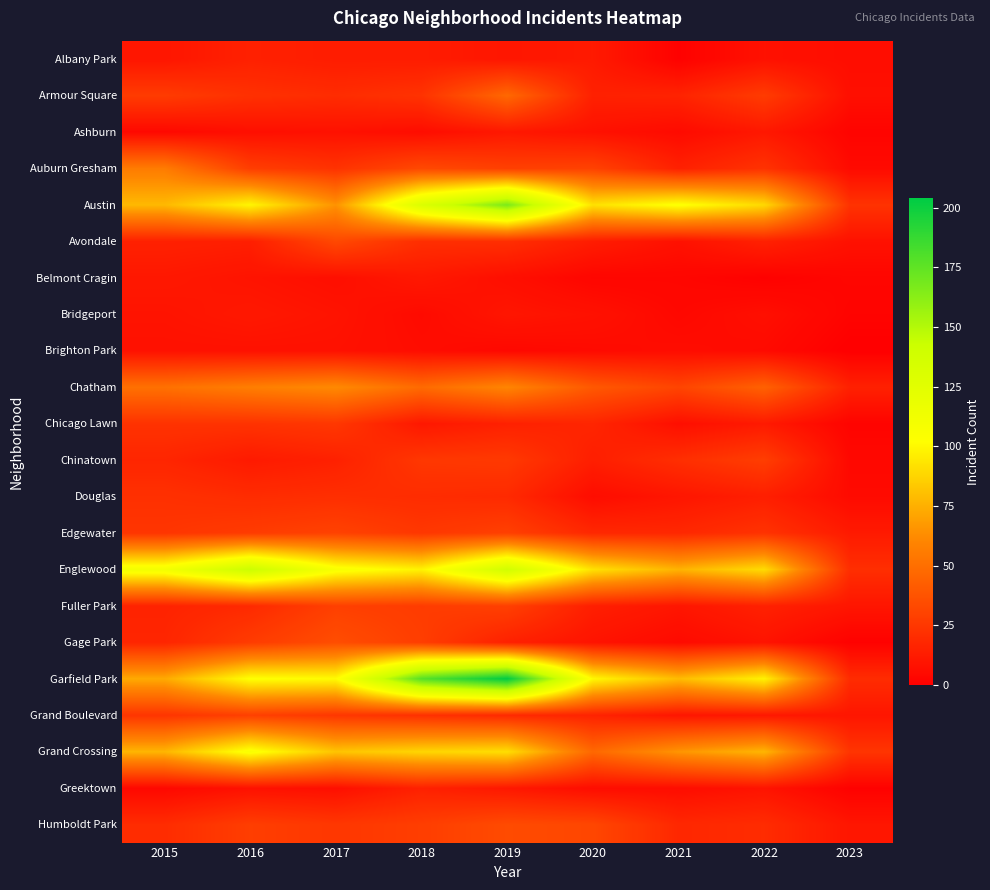

What is the total value across all series at 2018?

861